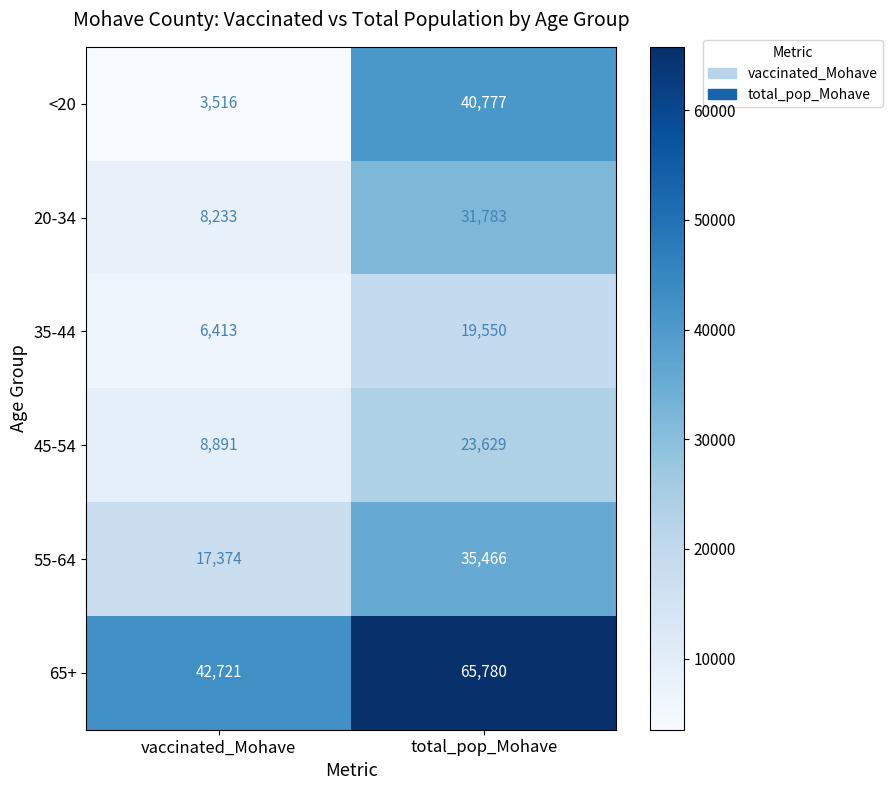

Which series has the largest total across all categories?

65+